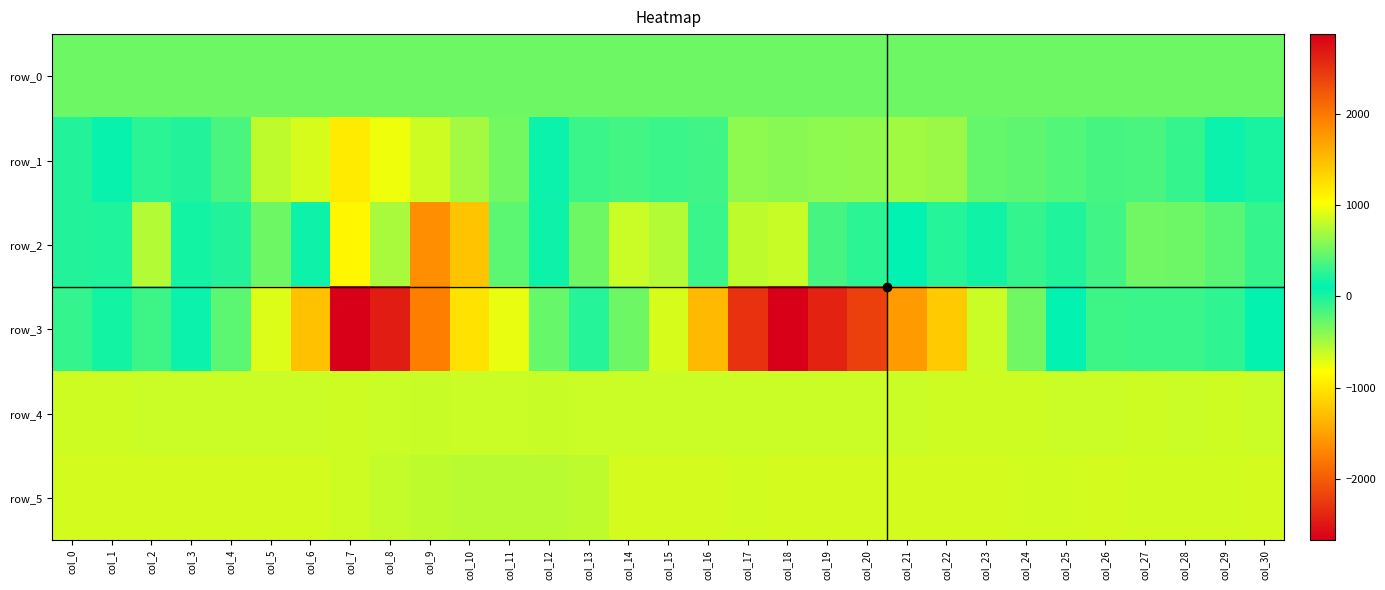

The row_5 series shows 864.0 at col_26. True or false?

True